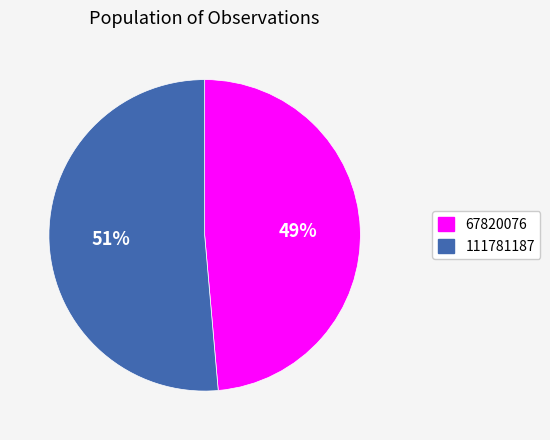

How many segments does this pie chart have?

2